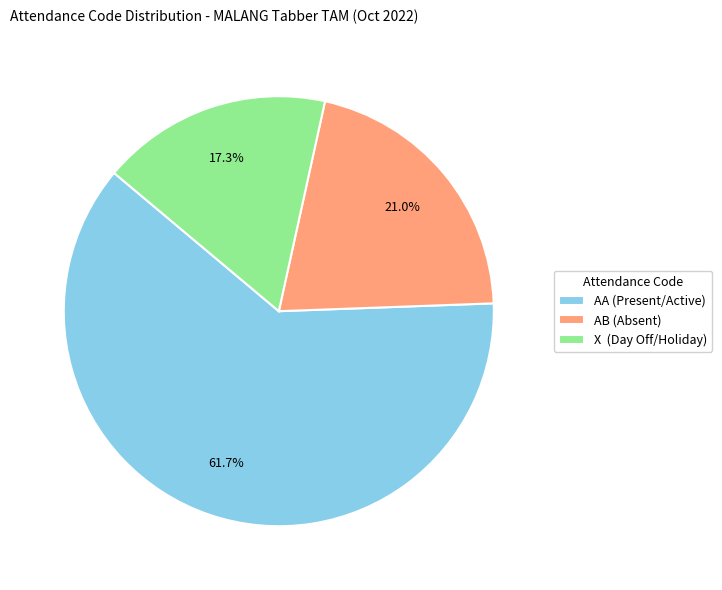

How many segments does this pie chart have?

3